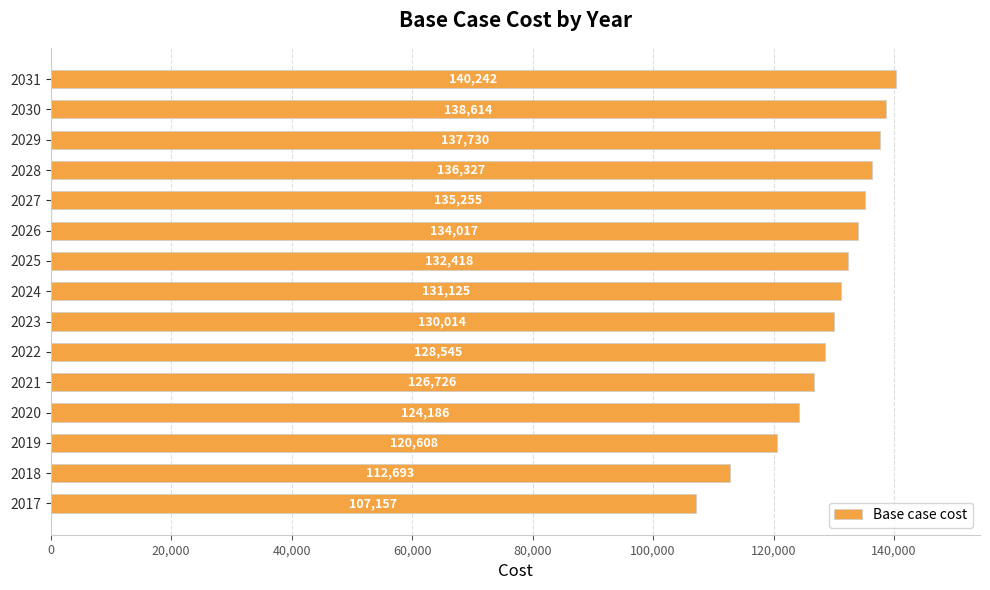

Where is the data nearest to the value 123699?

2020